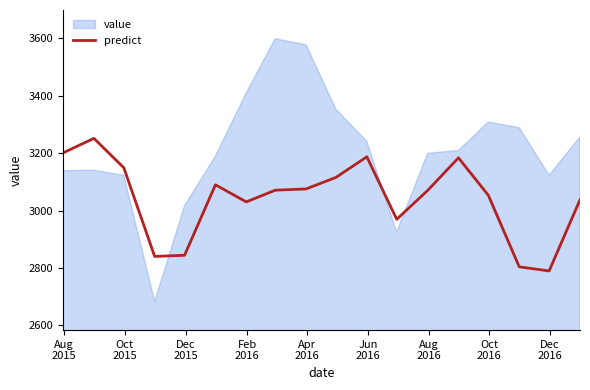

How many interior local peaks (higher than both neighbors) does the data have?

4